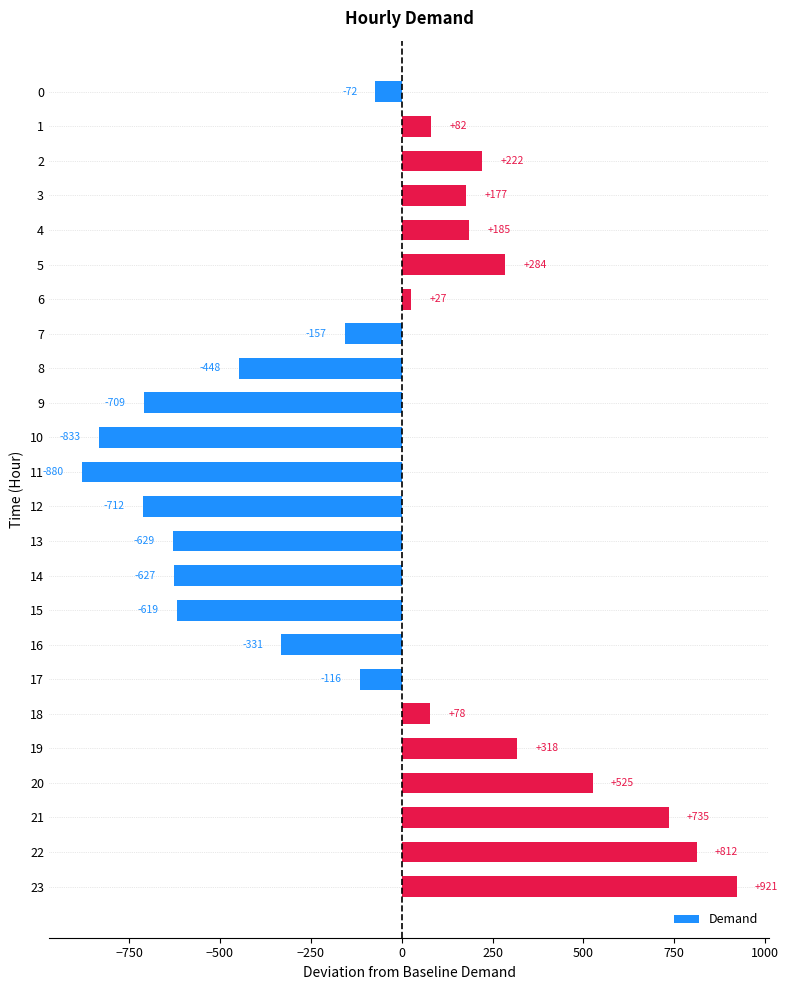

At which label is the value closest to 20?

6